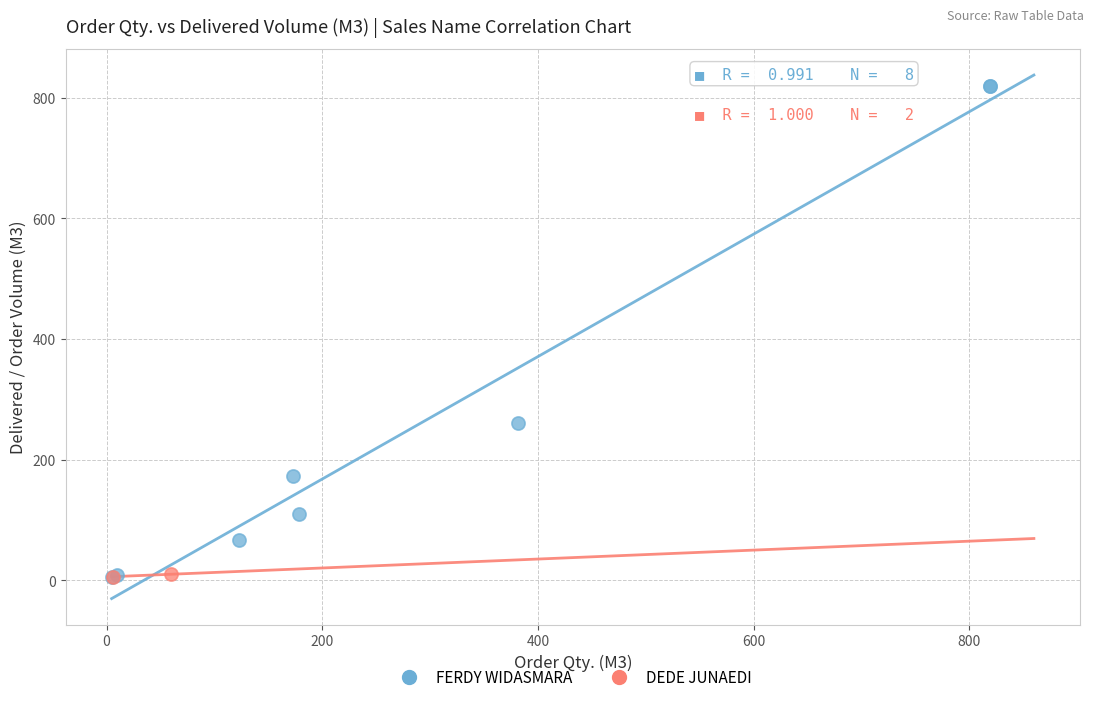

Which series reaches the maximum Y coordinate?

FERDY WIDASMARA